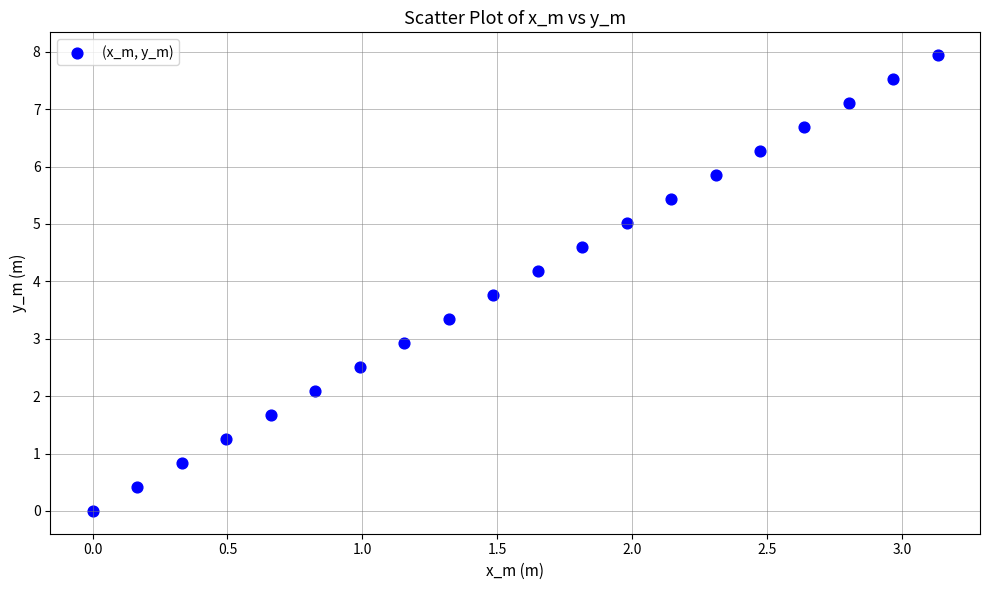

What is the range of X values (max minus min)?

3.1